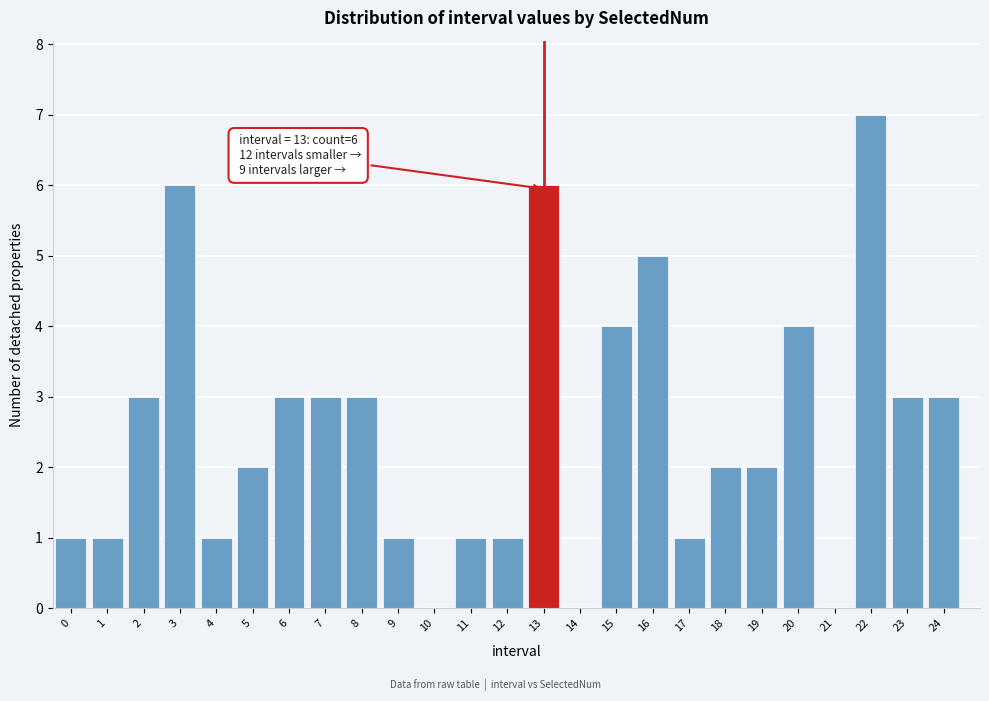

Reading left to right, what are all the values shown in this chart?

0=1	1=1	2=3	3=6	4=1	5=2	6=3	7=3	8=3	9=1	10=0	11=1	12=1	13=6	14=0	15=4	16=5	17=1	18=2	19=2	20=4	21=0	22=7	23=3	24=3